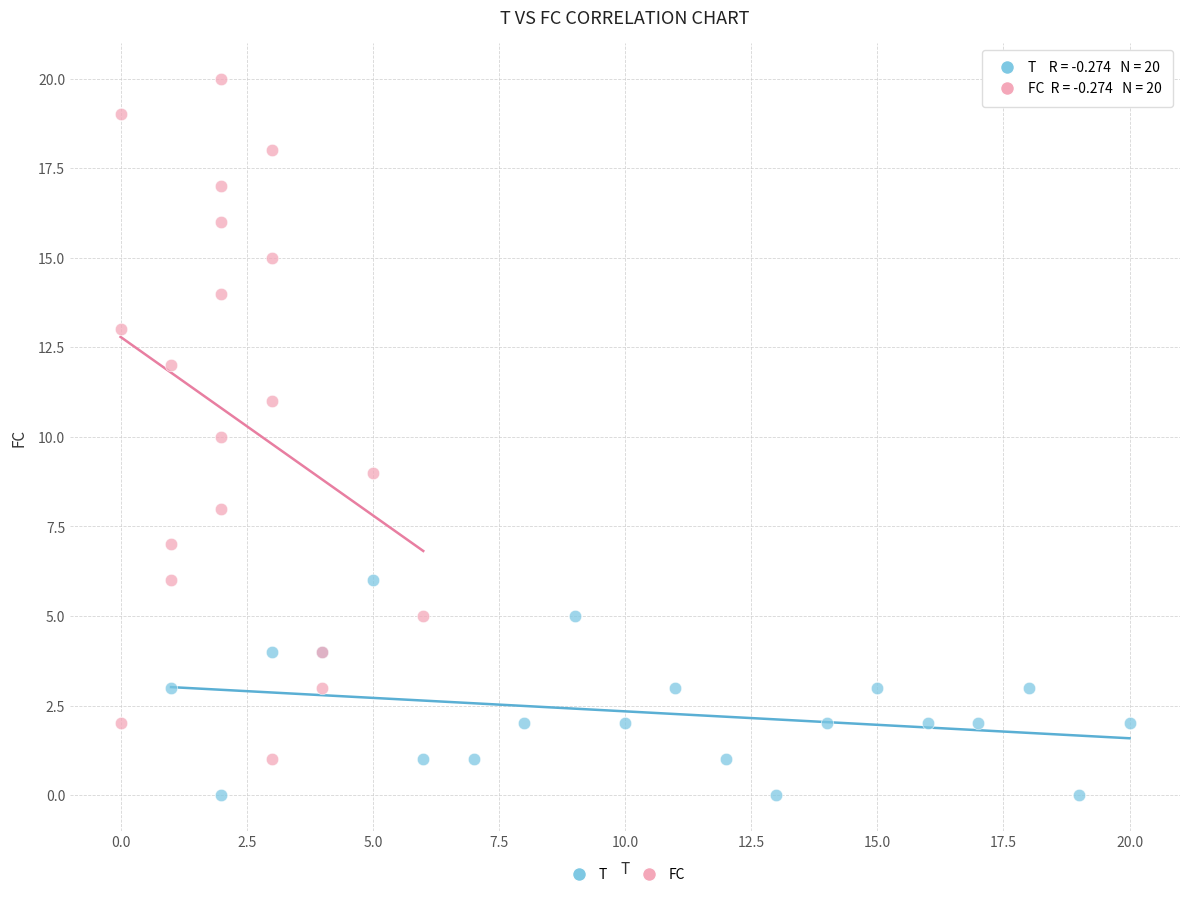

Which series reaches the maximum Y coordinate?

FC